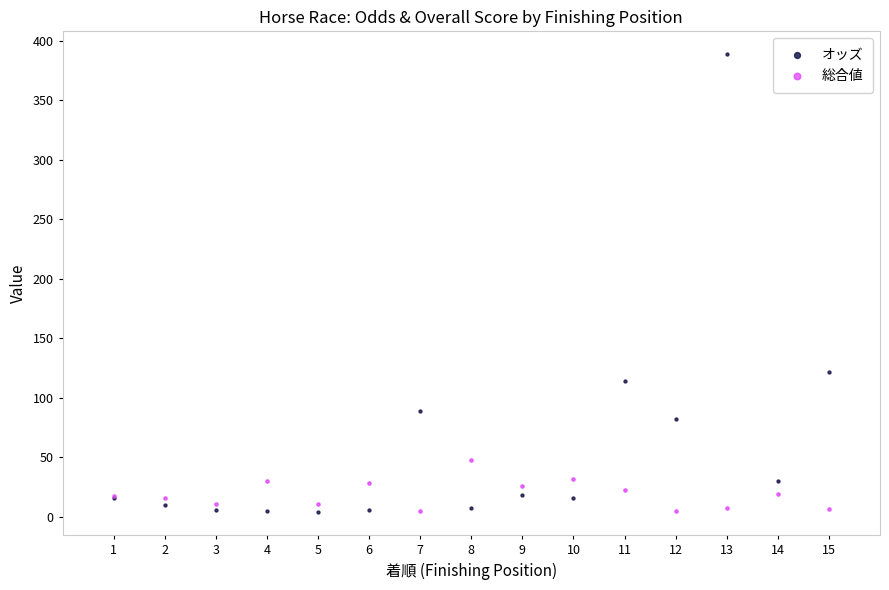

Which series has the largest Y range (max minus min)?

オッズ